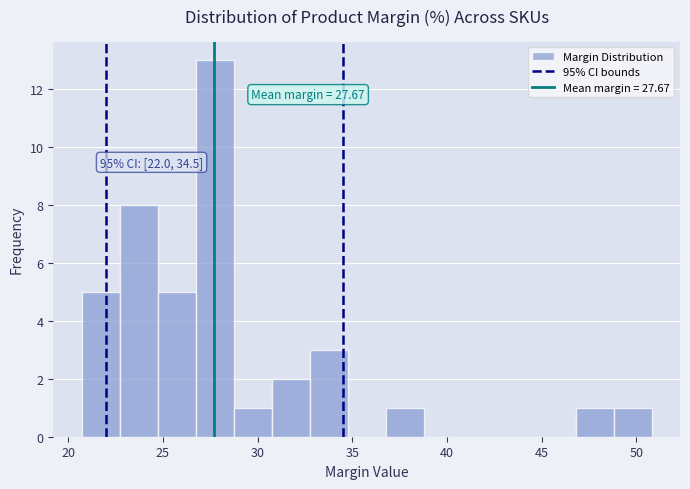

Which range on the x-axis has the tallest bar?

26.5 to 28.5